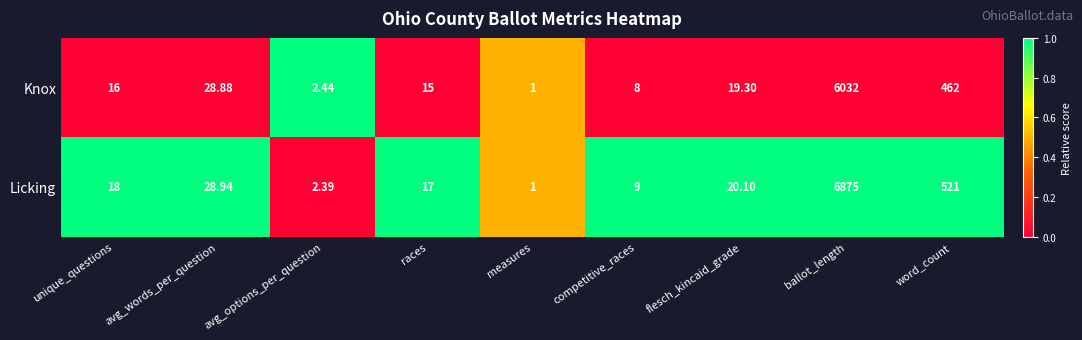

Which series has the largest range (max minus min)?

Licking